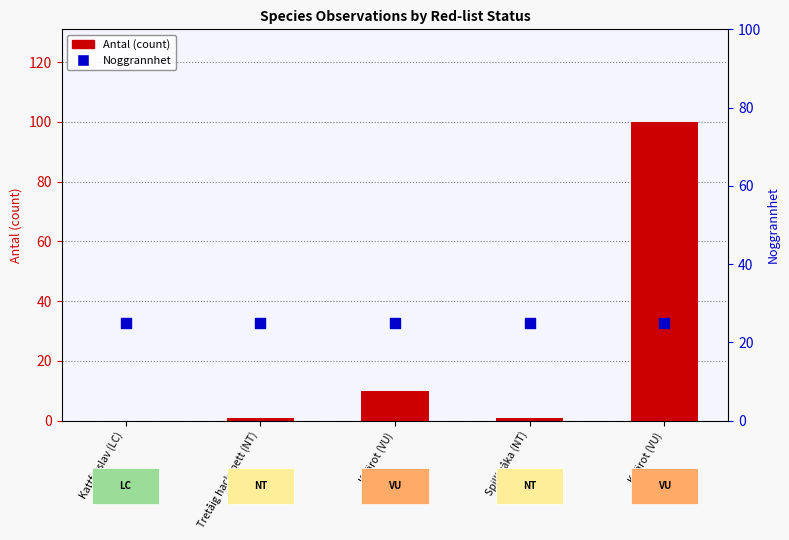

Which series has the largest total across all categories?

Noggrannhet